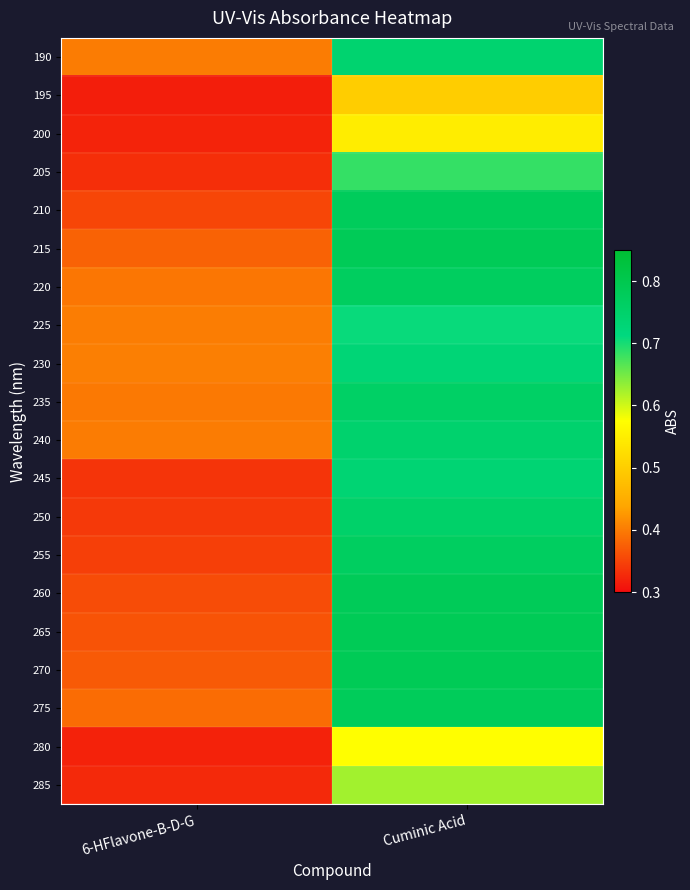

Reading left to right, list all the values displayed in this chart.

190: 6-HFlavone-B-D-G=0.4	Cuminic Acid=0.7
195: 6-HFlavone-B-D-G=0.3	Cuminic Acid=0.5
200: 6-HFlavone-B-D-G=0.3	Cuminic Acid=0.5
205: 6-HFlavone-B-D-G=0.3	Cuminic Acid=0.7
210: 6-HFlavone-B-D-G=0.4	Cuminic Acid=0.8
215: 6-HFlavone-B-D-G=0.4	Cuminic Acid=0.8
220: 6-HFlavone-B-D-G=0.4	Cuminic Acid=0.8
225: 6-HFlavone-B-D-G=0.4	Cuminic Acid=0.7
230: 6-HFlavone-B-D-G=0.4	Cuminic Acid=0.7
235: 6-HFlavone-B-D-G=0.4	Cuminic Acid=0.8
240: 6-HFlavone-B-D-G=0.4	Cuminic Acid=0.7
245: 6-HFlavone-B-D-G=0.3	Cuminic Acid=0.7
250: 6-HFlavone-B-D-G=0.3	Cuminic Acid=0.8
255: 6-HFlavone-B-D-G=0.3	Cuminic Acid=0.8
260: 6-HFlavone-B-D-G=0.4	Cuminic Acid=0.8
265: 6-HFlavone-B-D-G=0.4	Cuminic Acid=0.8
270: 6-HFlavone-B-D-G=0.4	Cuminic Acid=0.8
275: 6-HFlavone-B-D-G=0.4	Cuminic Acid=0.8
280: 6-HFlavone-B-D-G=0.3	Cuminic Acid=0.6
285: 6-HFlavone-B-D-G=0.3	Cuminic Acid=0.6